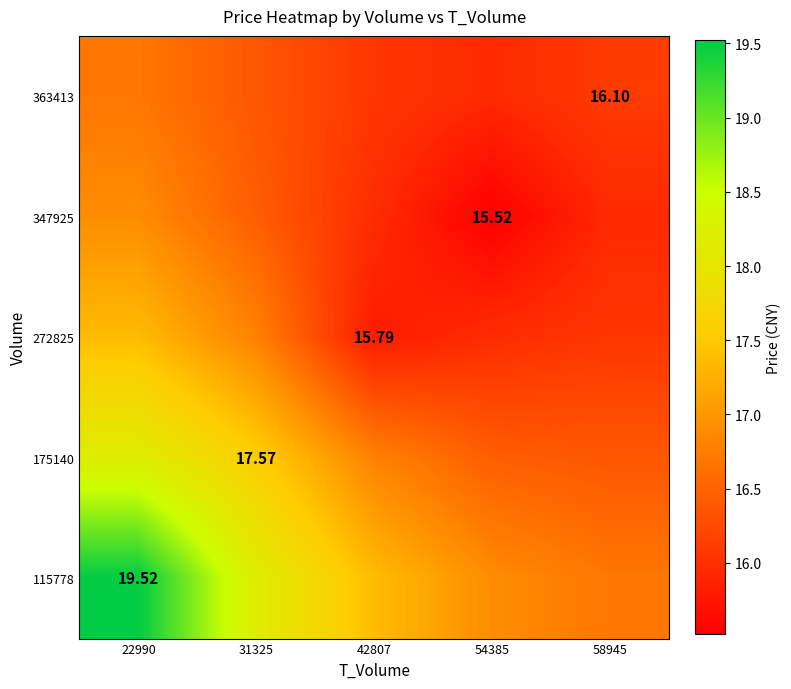

True or false: 272825 has a value of 9.7 at 58945.

False